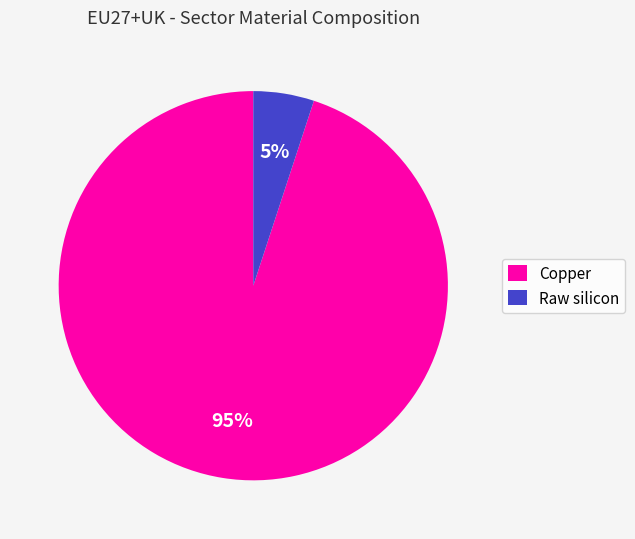

Which slice represents more than half of the pie?

Copper